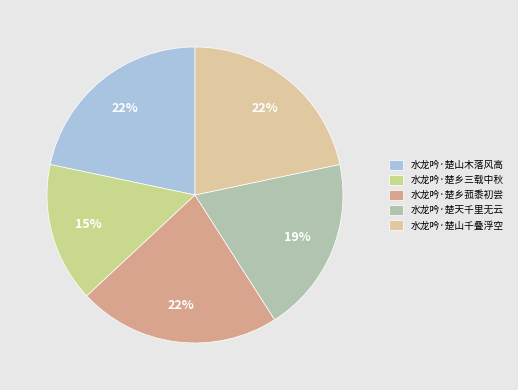

To the nearest percent, what is the difference between the largest and smallest slice percentages?

7%